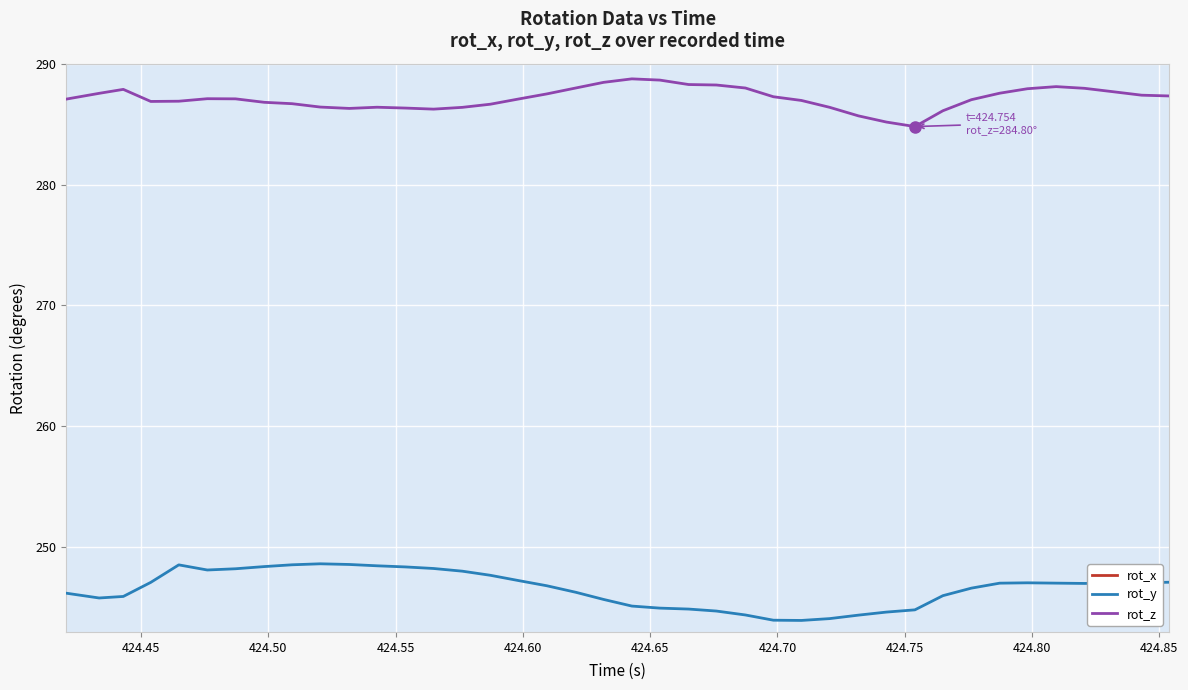

What is the maximum value for rot_z?

288.7